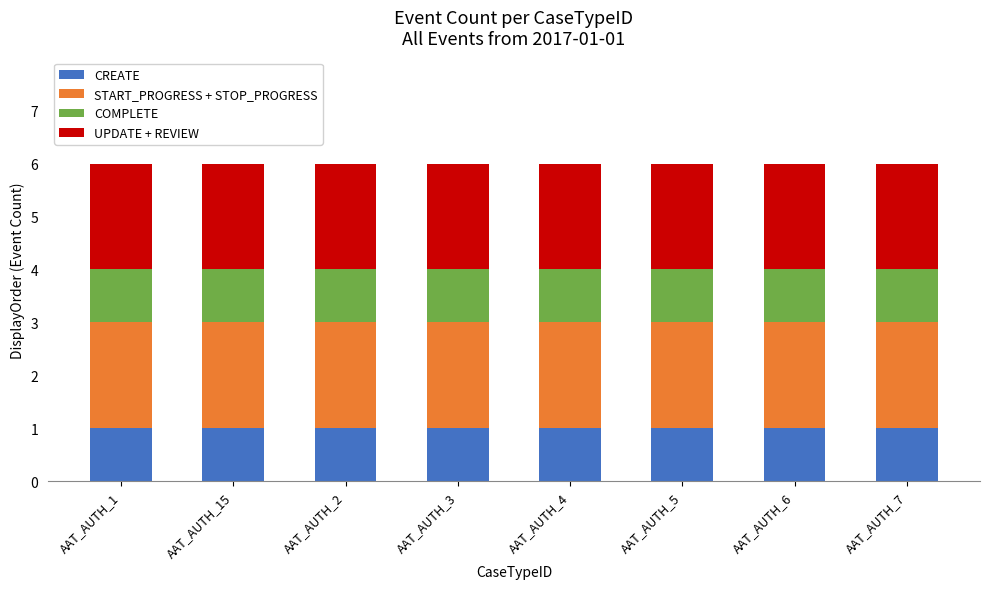

What is the total value across all series at AAT_AUTH_5?

6